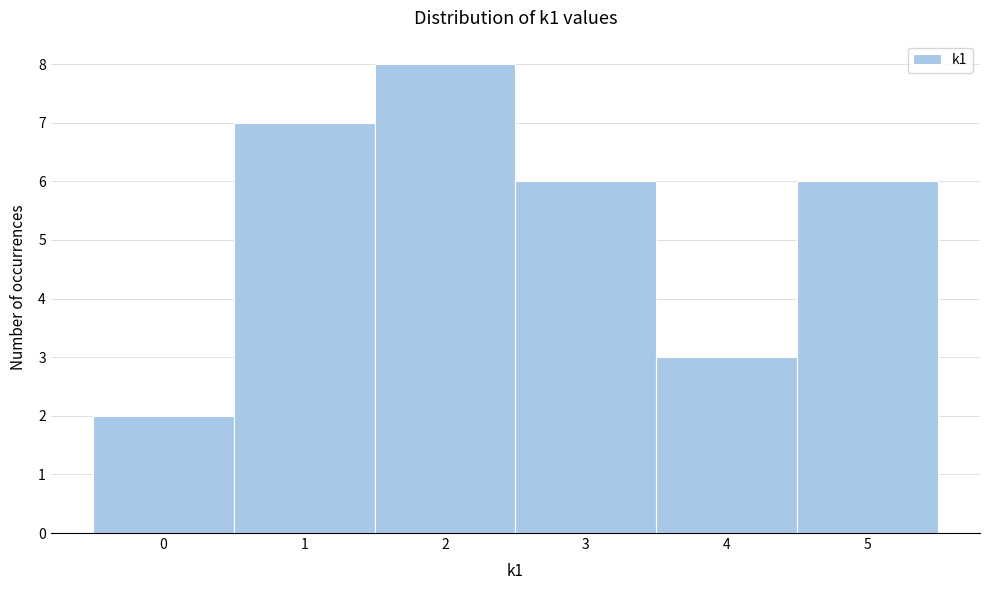

Reading left to right, transcribe this chart: for each bar, give the range it covers on the x-axis and its height. The values are not printed on the chart, so give them approximately, as read against the axis.

-0.5 to 0.5: 2
0.5 to 1.5: 7
1.5 to 2.5: 8
2.5 to 3.5: 6
3.5 to 4.5: 3
4.5 to 5.5: 6